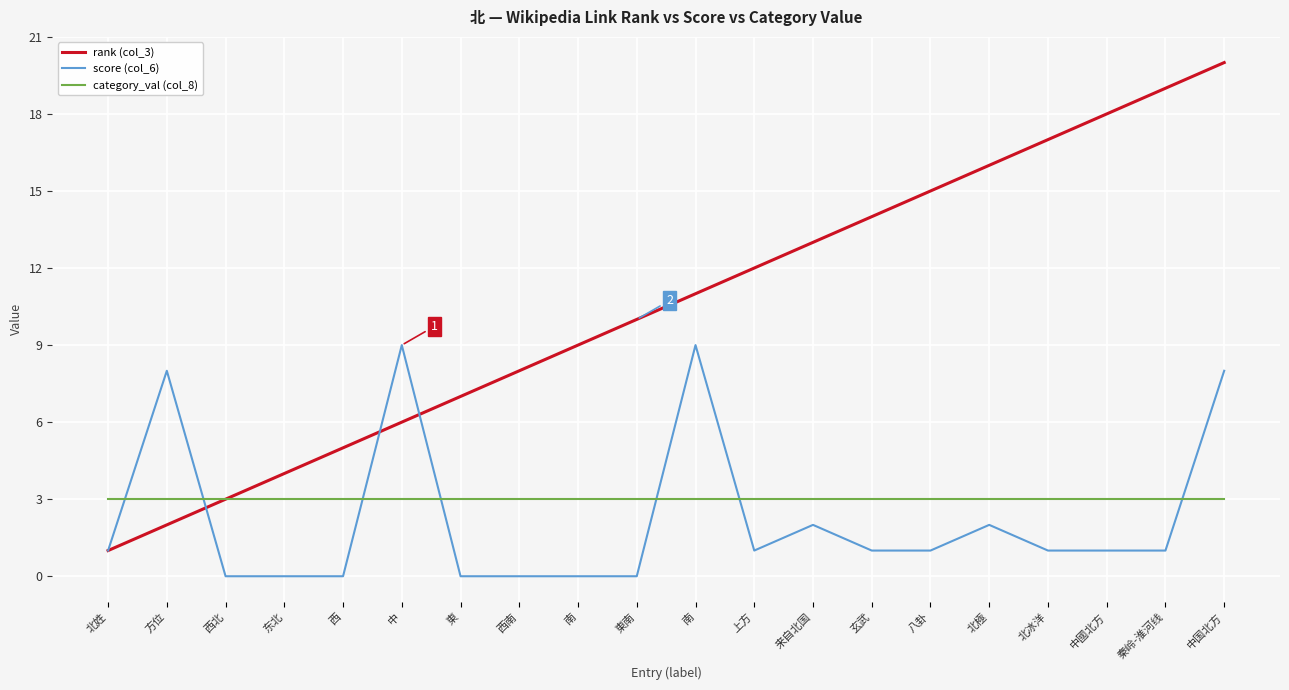

At which label does score (col_6) first exceed 1?

方位